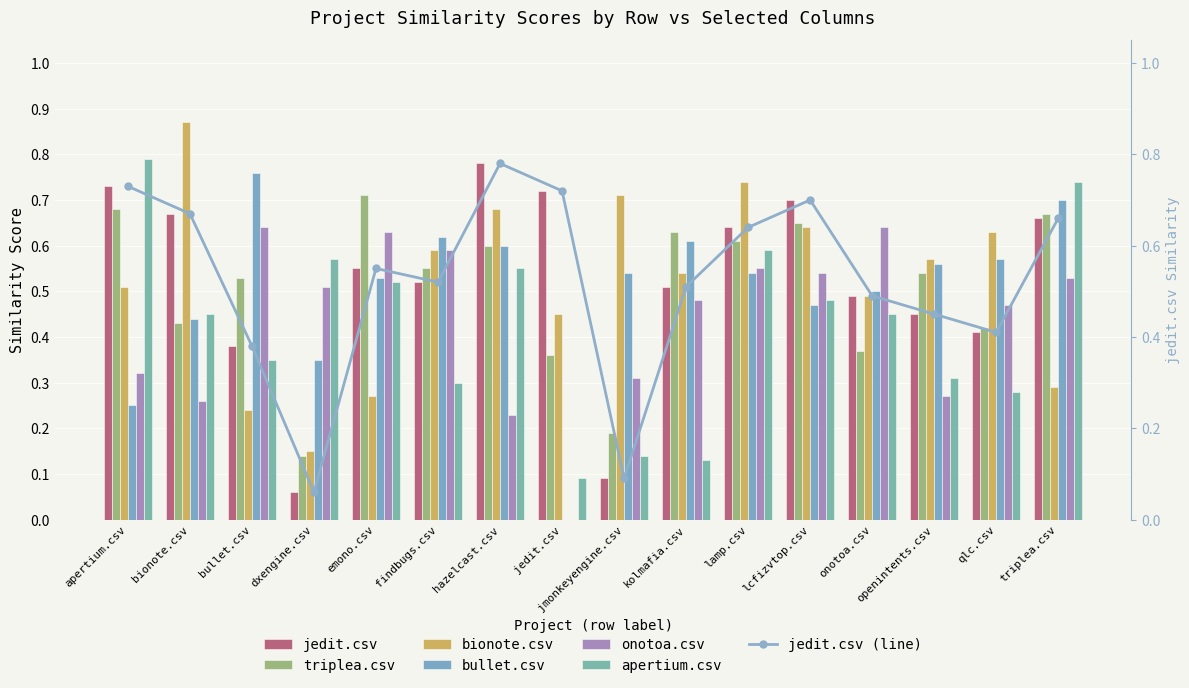

What is the label of the 8th bar from the left?

jedit.csv